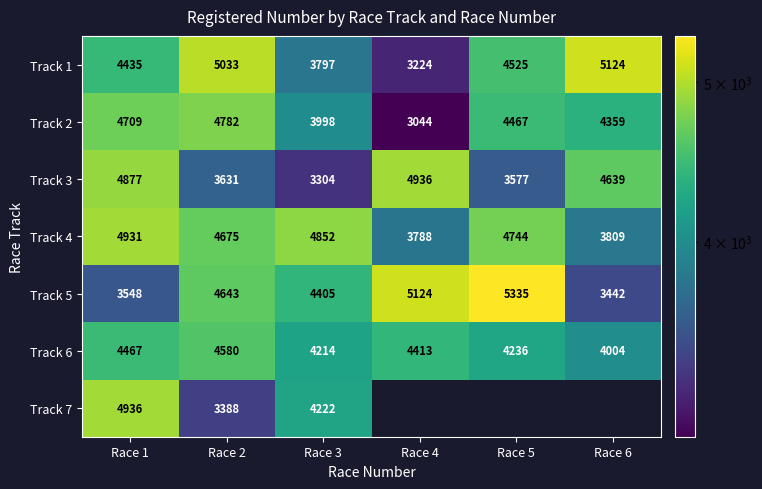

Rank the series at Race 1 from lowest to highest value.

Track 5, Track 1, Track 6, Track 2, Track 3, Track 4, Track 7